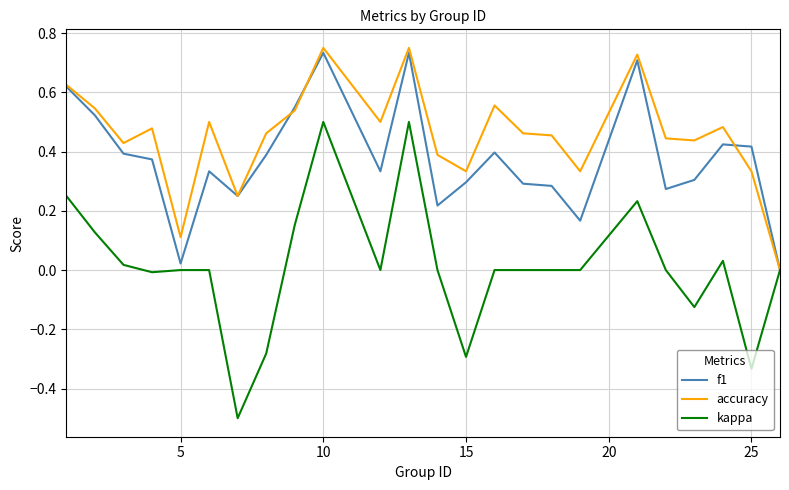

Which series has the widest spread of values?

kappa